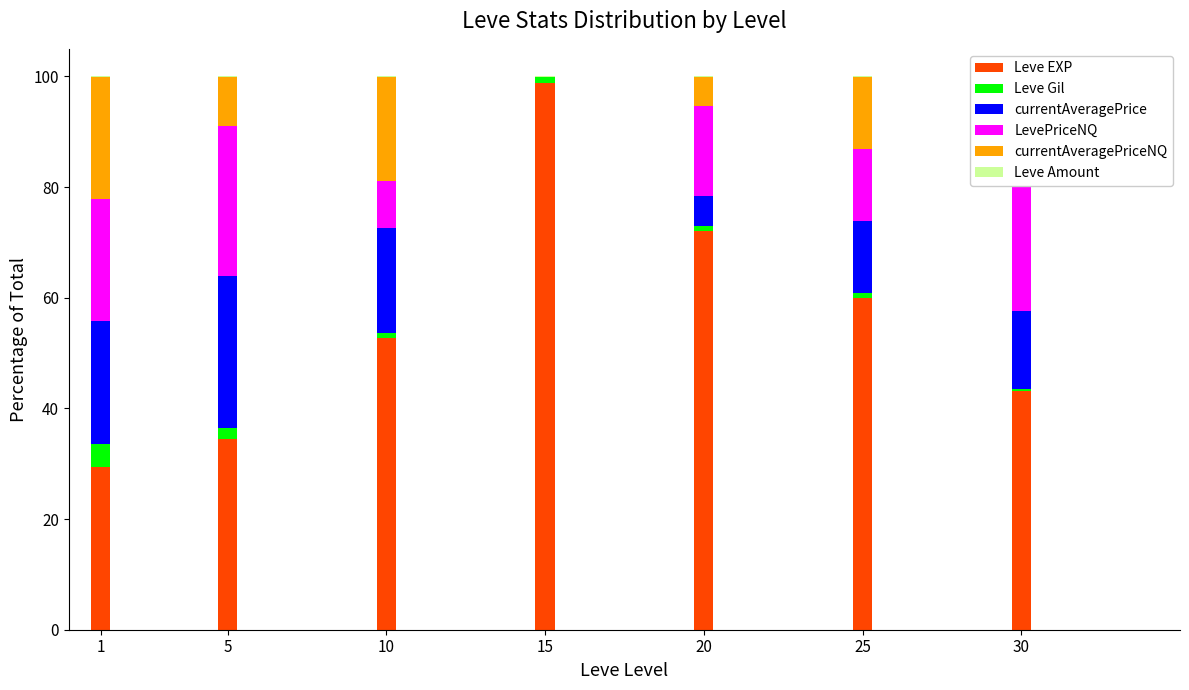

Which label corresponds to the largest value in the chart?

15